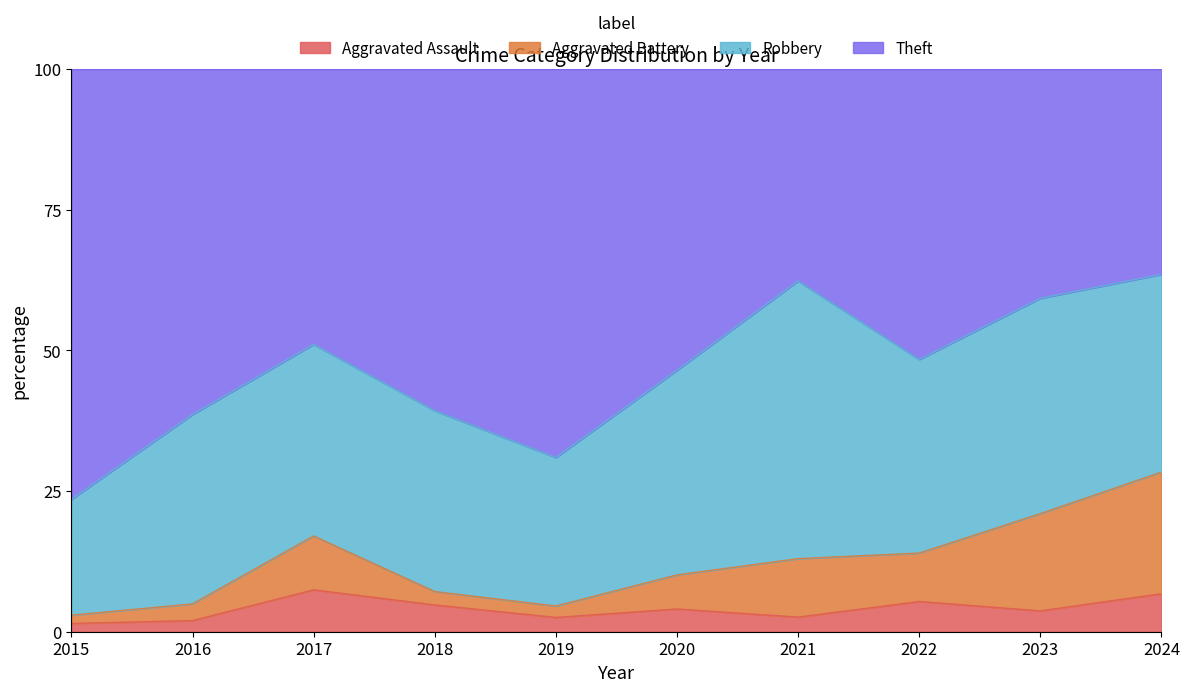

Between 2022 and 2024, which series saw the biggest shift?

Theft